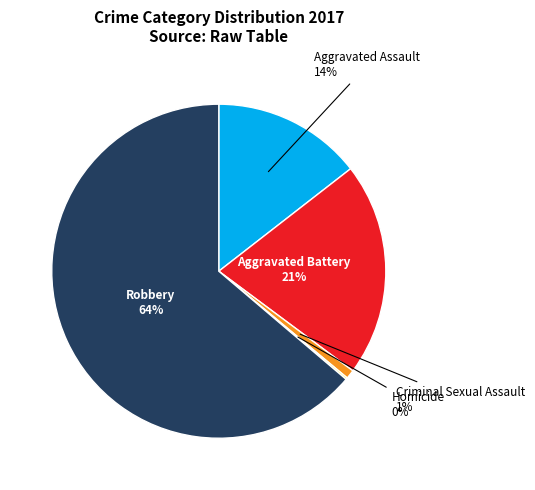

To the nearest percent, what percentage of the pie is Aggravated Battery?

21%